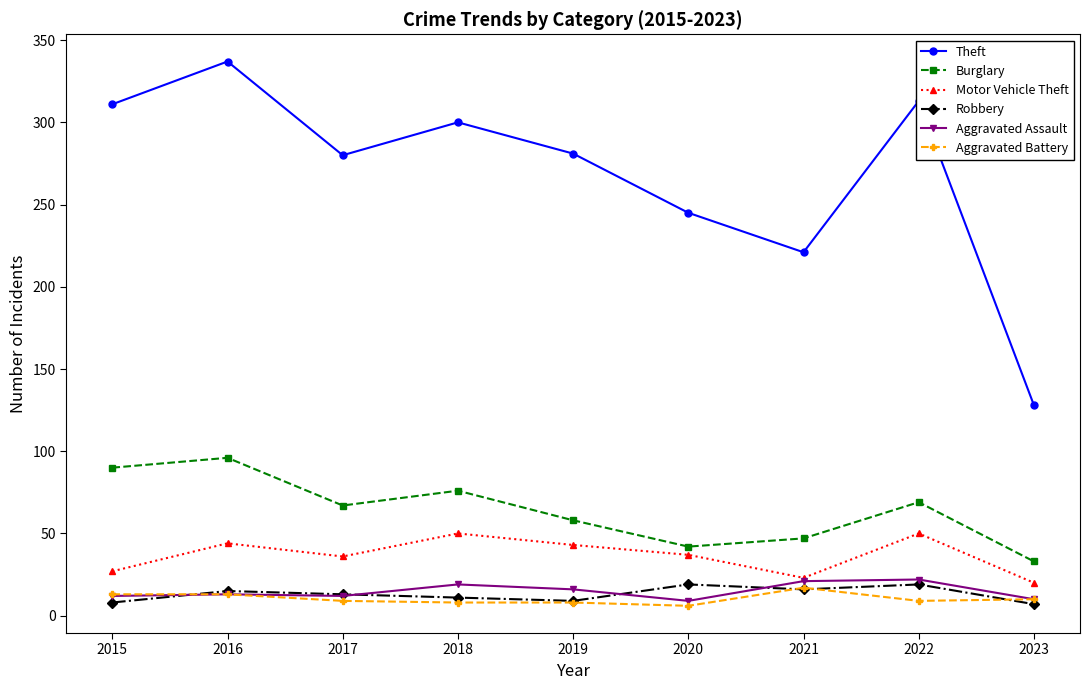

Does the chart have visible grid lines?

No